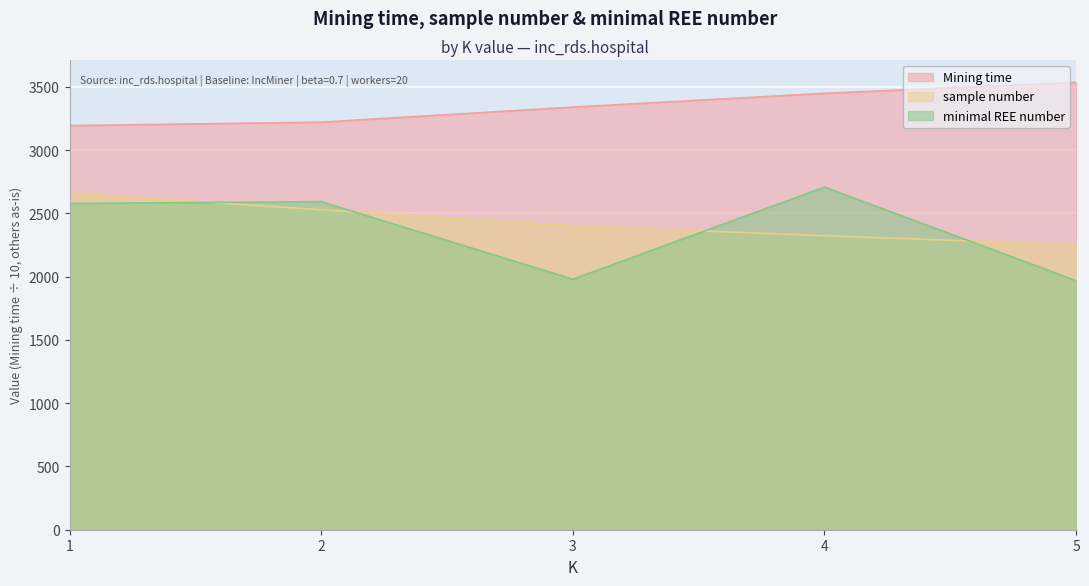

True or false: sample number has more than 1 points higher than both neighbors.

False